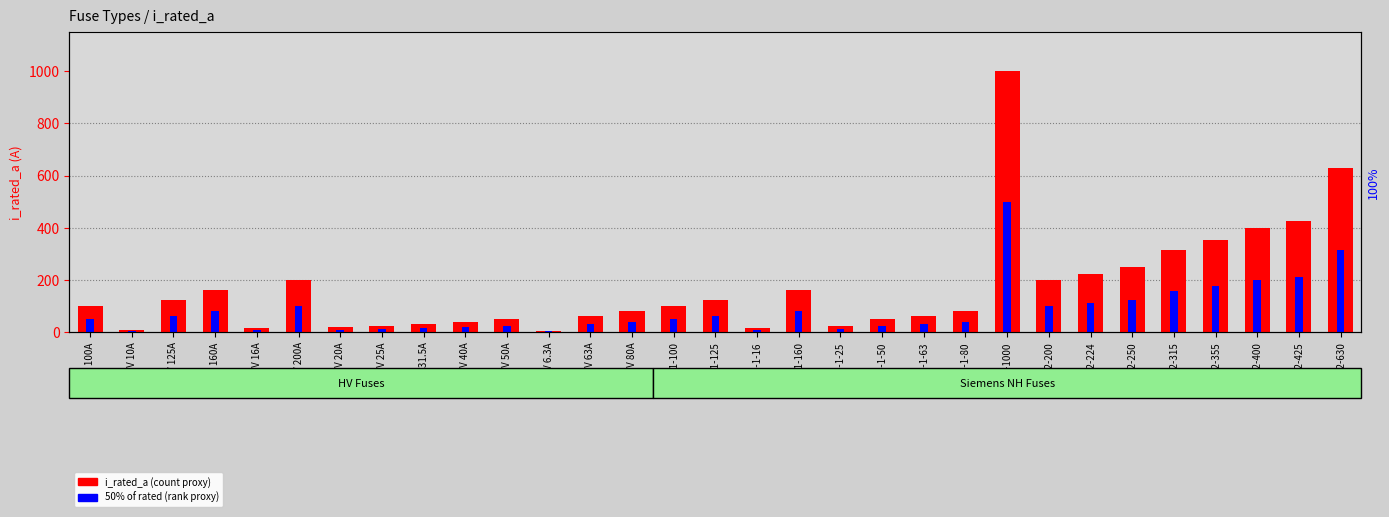

Read the 50% of rated value at NH-2-355.

177.5